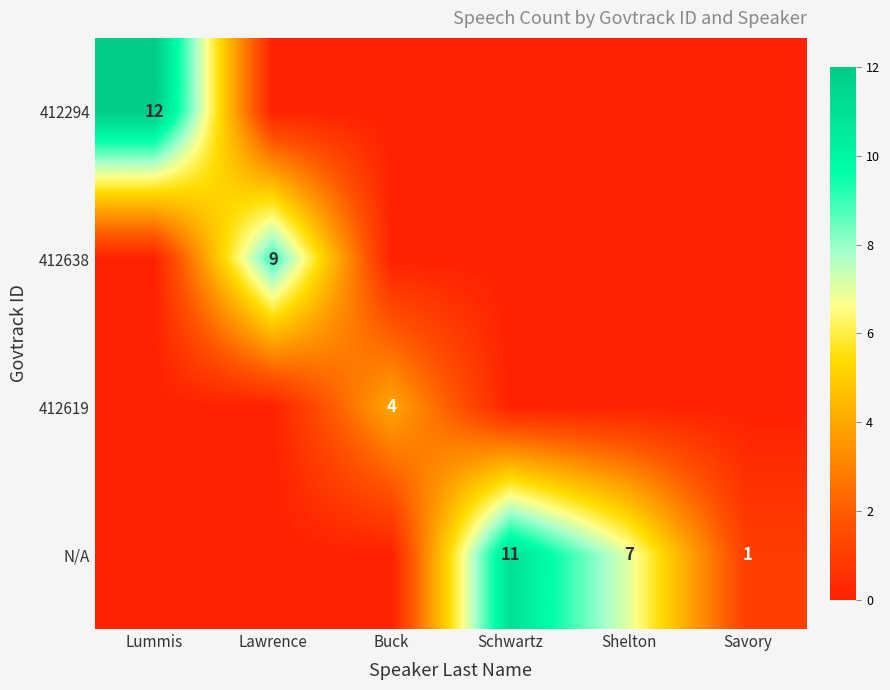

True or false: 412638 has a value of -4 at Lummis.

False